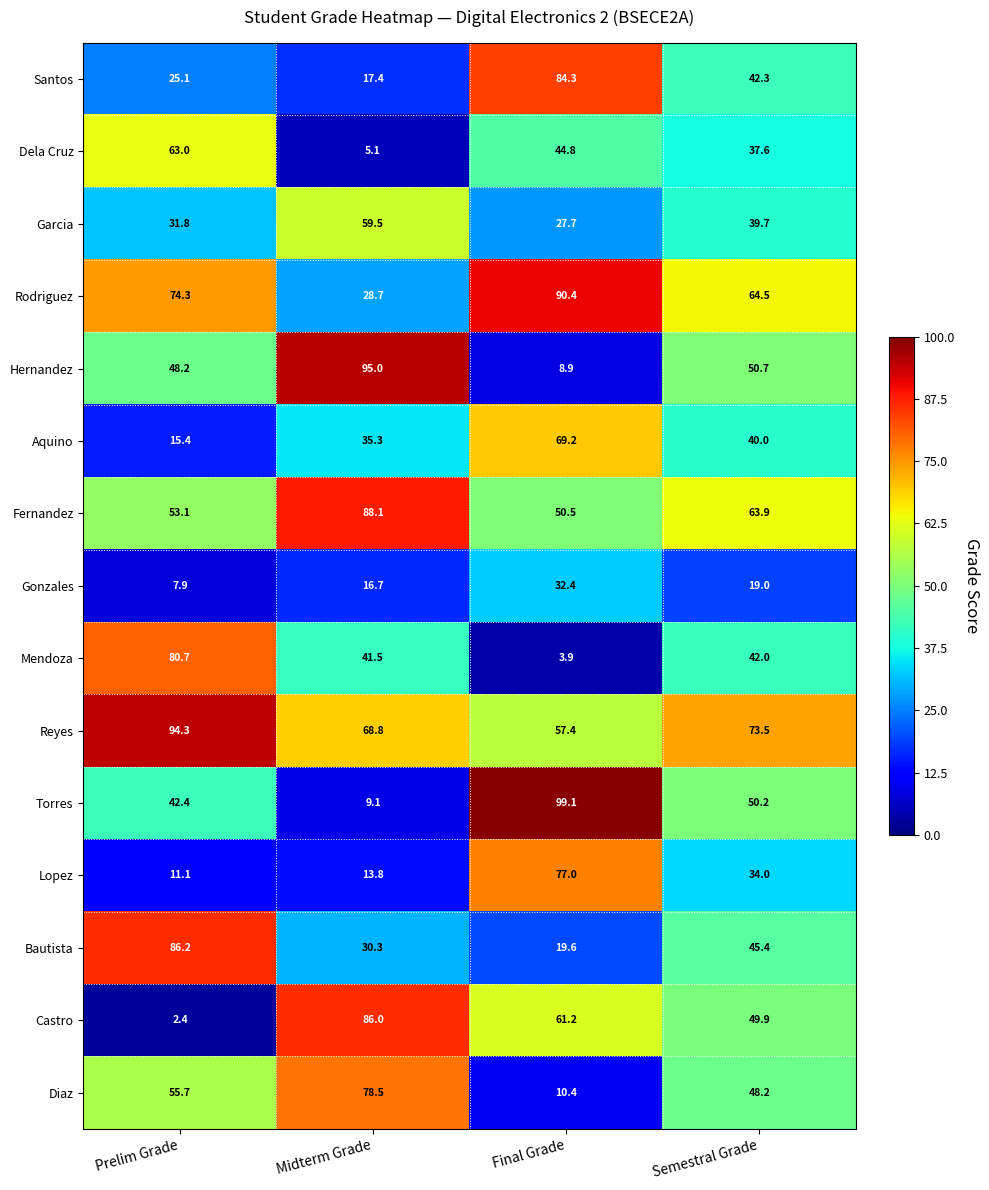

Which series has the largest total across all categories?

Reyes